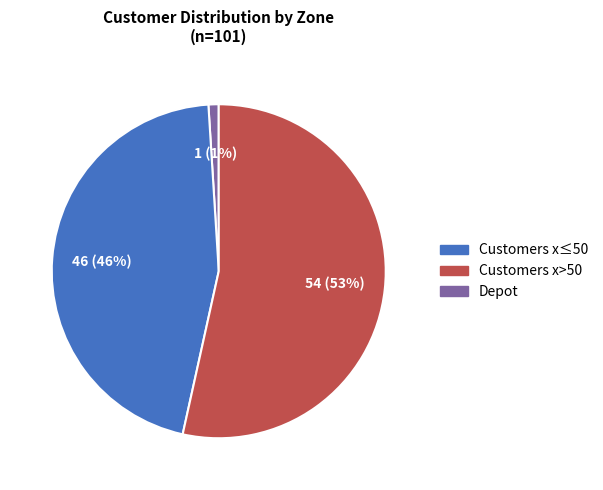

To the nearest percent, what is the average slice percentage?

33%